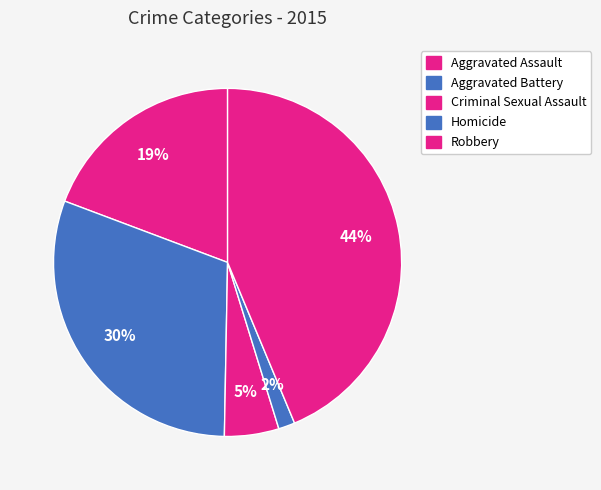

How many segments does this pie chart have?

5